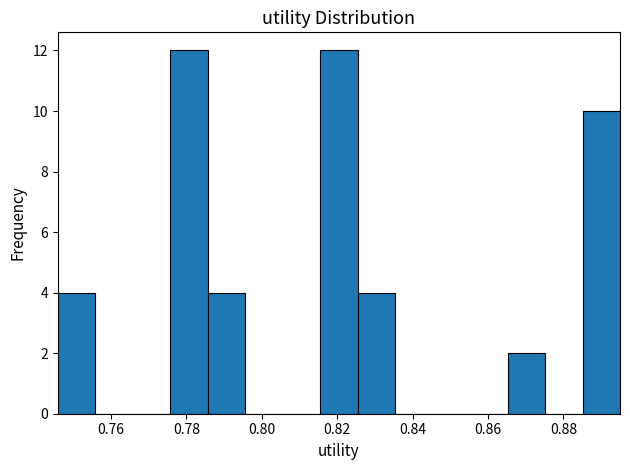

What is the height of the bar covering 0.786 to 0.796 on the x-axis? Neither the bar edges nor the heights are printed on the chart, so give them approximately, as read against the axes.

4